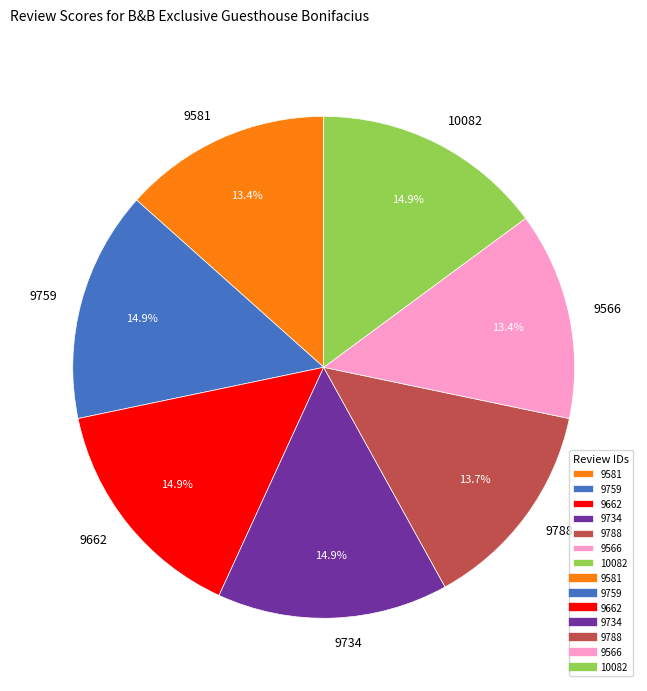

To the nearest percent, what percentage of the pie is 9734?

15%